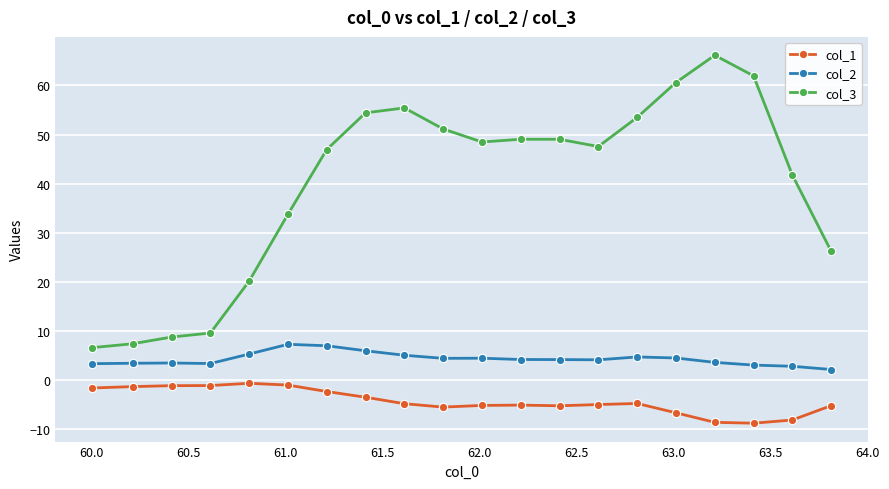

Rank the series by their average value, from highest to lowest.

col_3, col_2, col_1